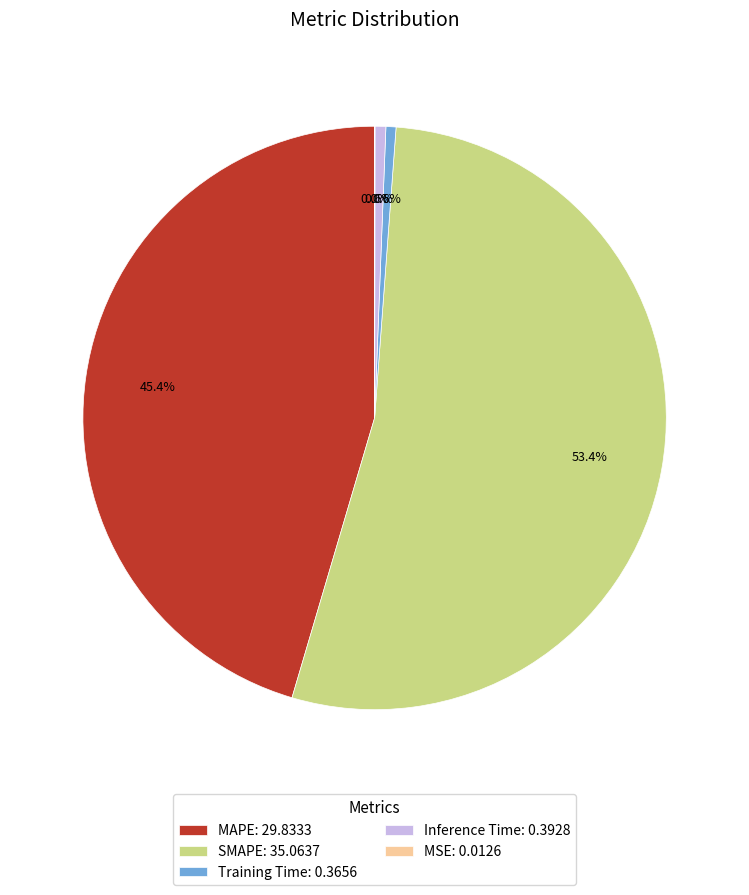

What is the total percentage of Inference Time and MAPE?

46.0%